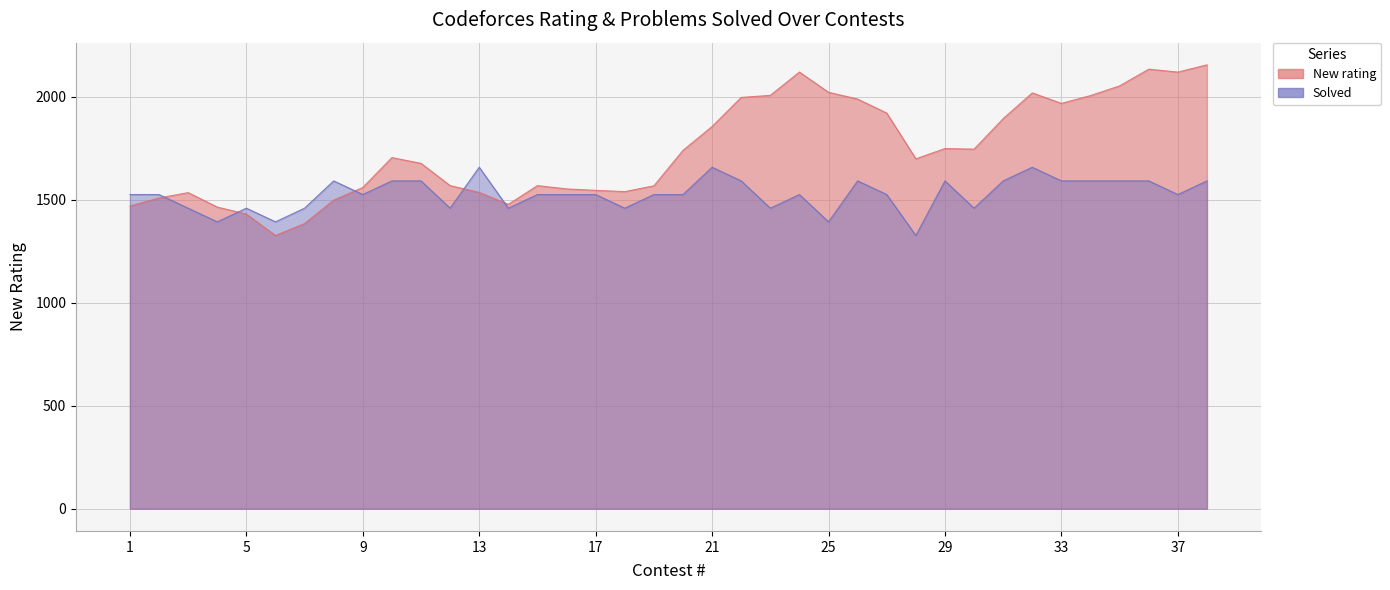

In New rating, how many points are lower than both neighbors (excluding endpoints)?

7